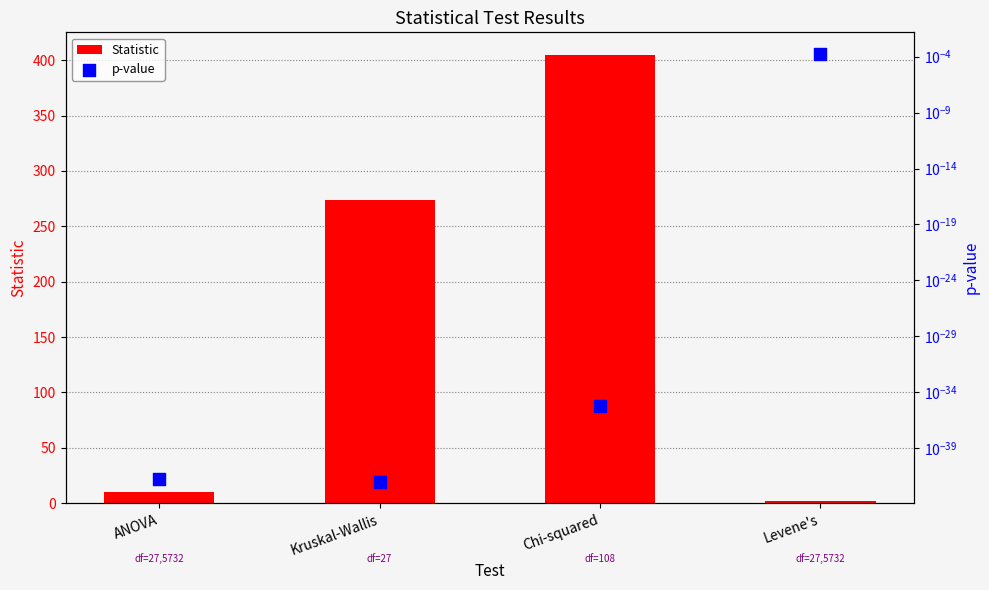

At how many categories does at least one series exceed 235?

2